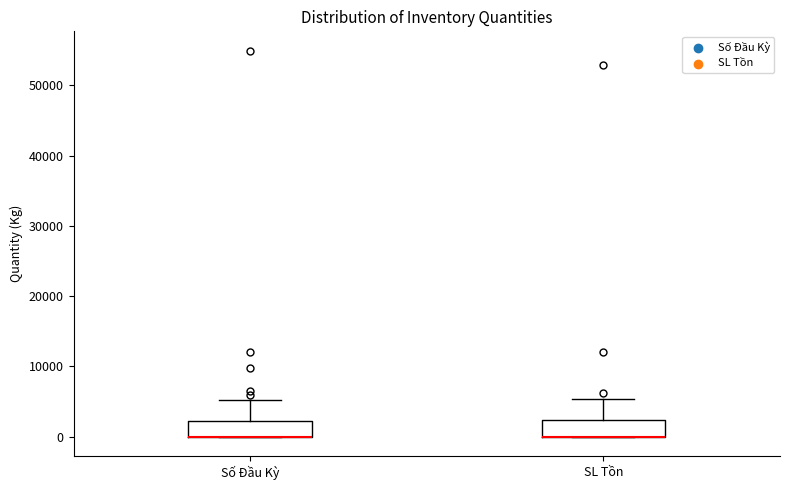

Reading left to right, transcribe this box plot: for each box, give where its median line is, the range the box spans, and where its two whiskers end, as read against the y-axis. The values are not printed on the chart, so give them approximately, as read against the axis.

Số Đầu Kỳ: median 0 (drawn on the box's lower edge), box 0 to 2000, whiskers 0 to 5000
SL Tồn: median 0 (drawn on the box's lower edge), box 0 to 2000, whiskers 0 to 5000